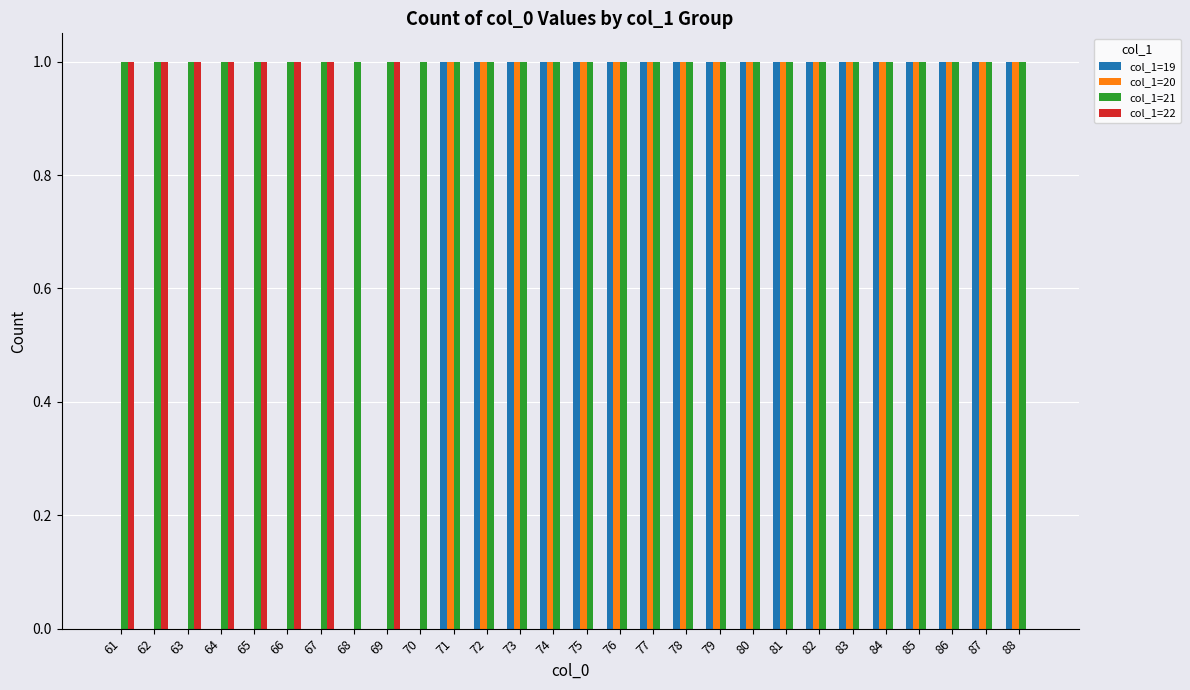

How many col_1=22 values are between 0 and 1?

28